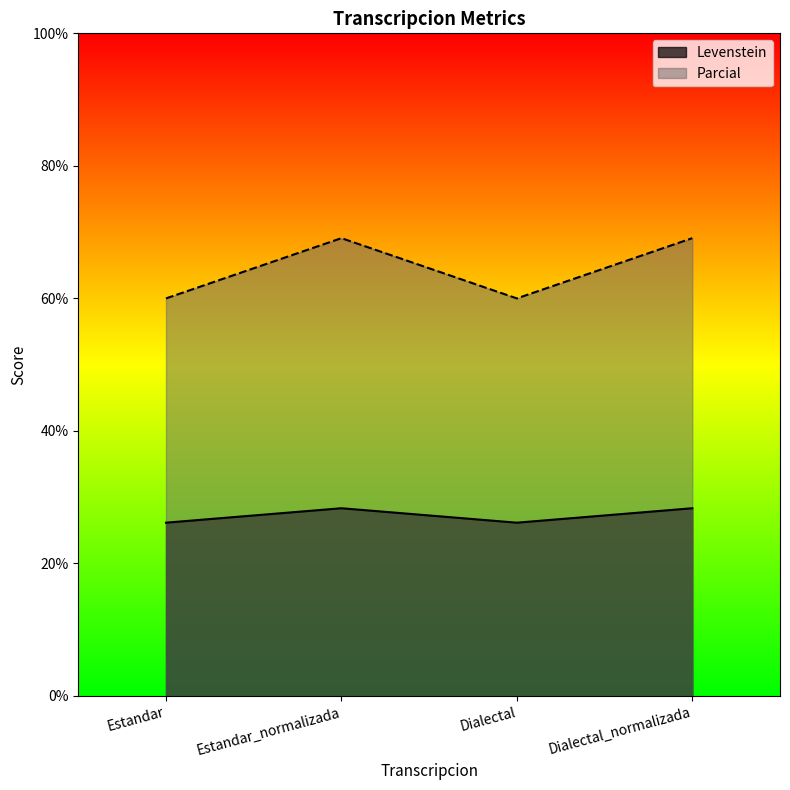

In Parcial, how many points are lower than both neighbors (excluding endpoints)?

1